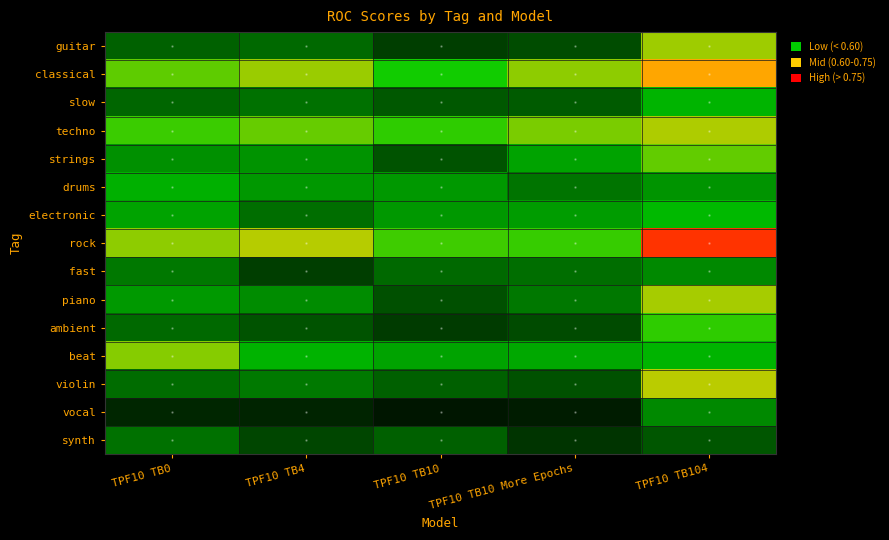

What is the maximum value shown in the chart?

0.9